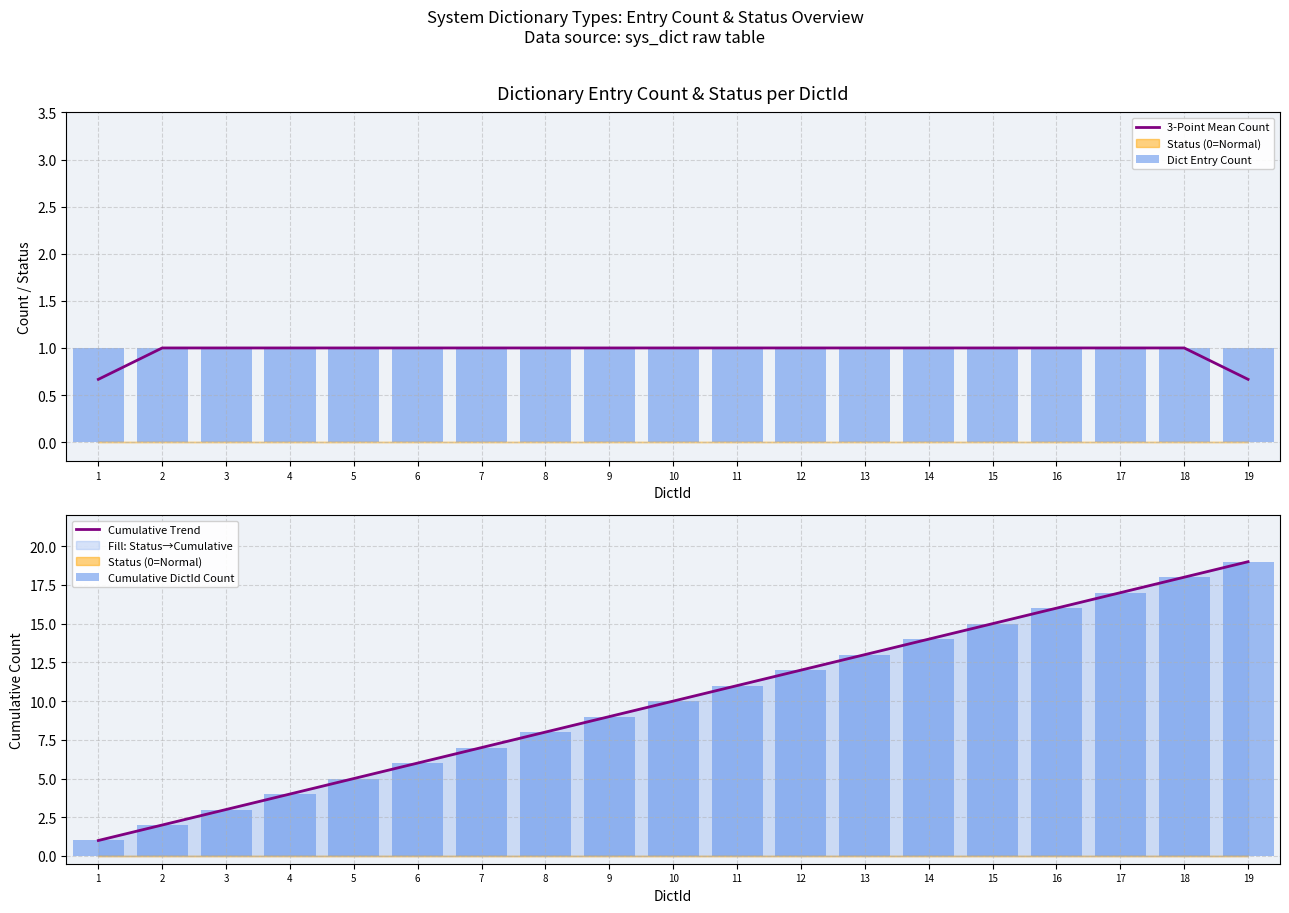

What is the sum of the Cumulative DictId Count values at 17 and 3?

20.0